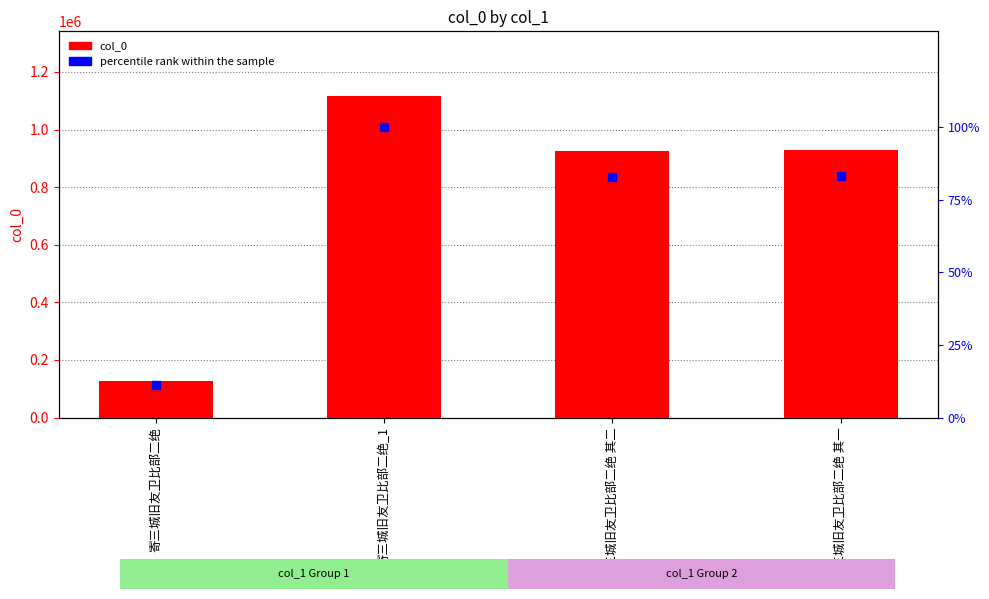

What are all the series names shown in the legend?

col_0, percentile rank within the sample